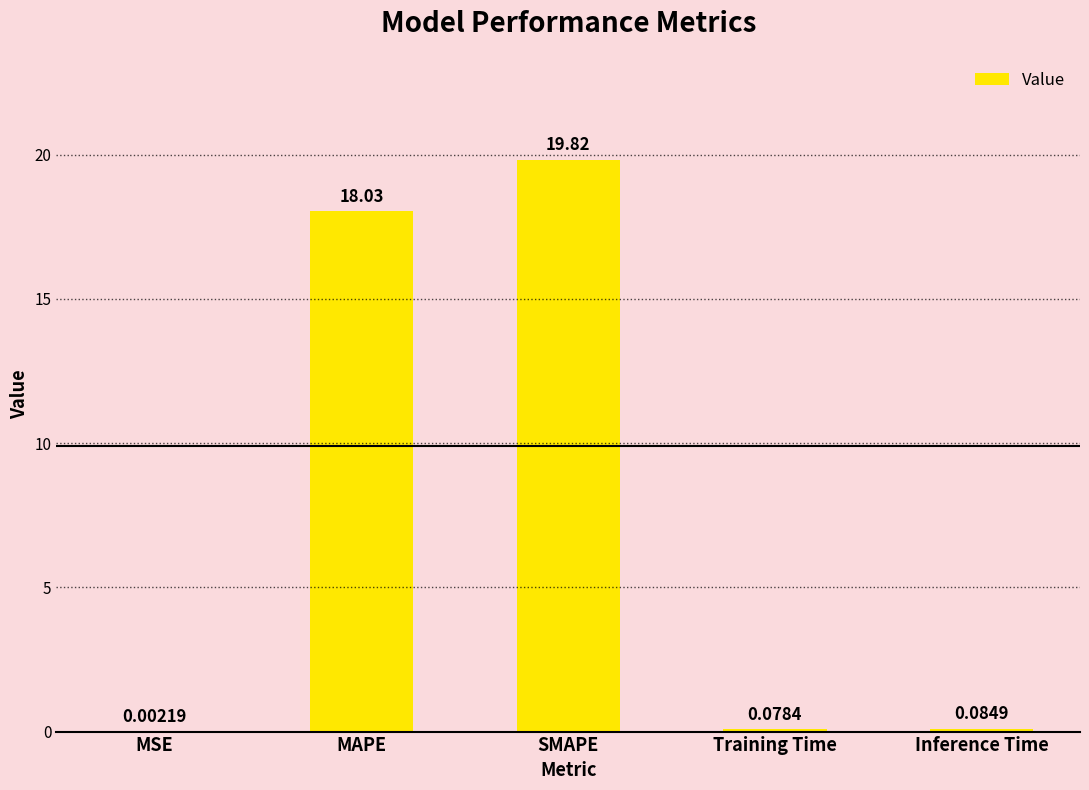

What is the sum of all values?

38.0